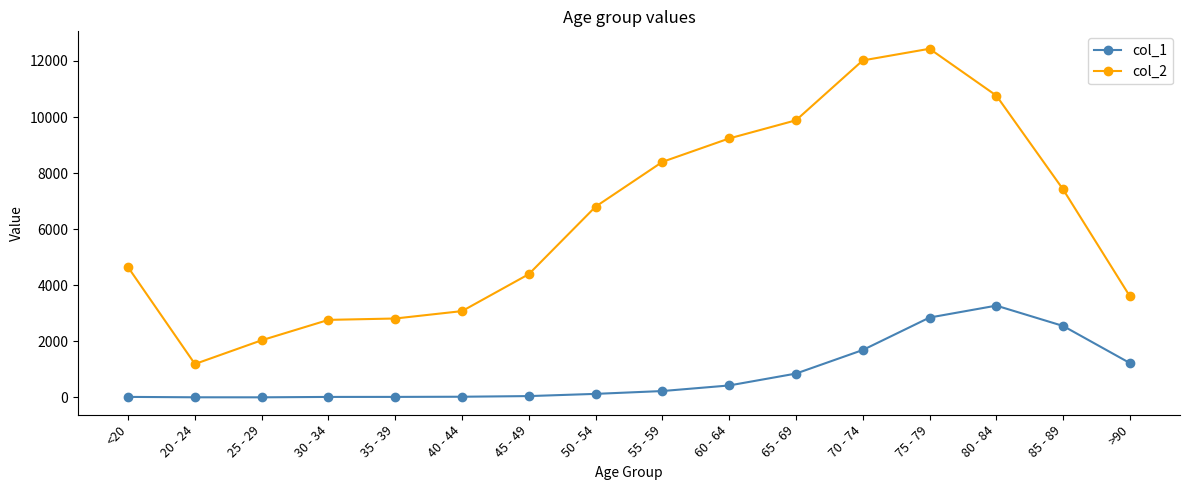

True or false: col_1 and col_2 intersect in this chart.

False